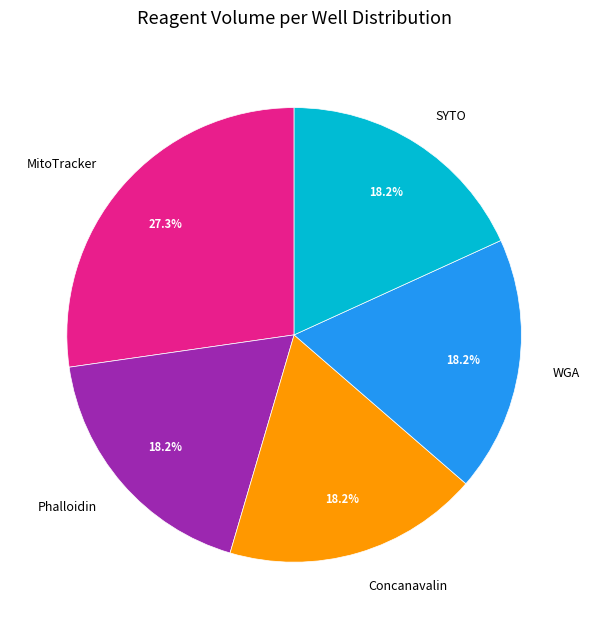

To the nearest percent, what portion does Concanavalin represent?

18%